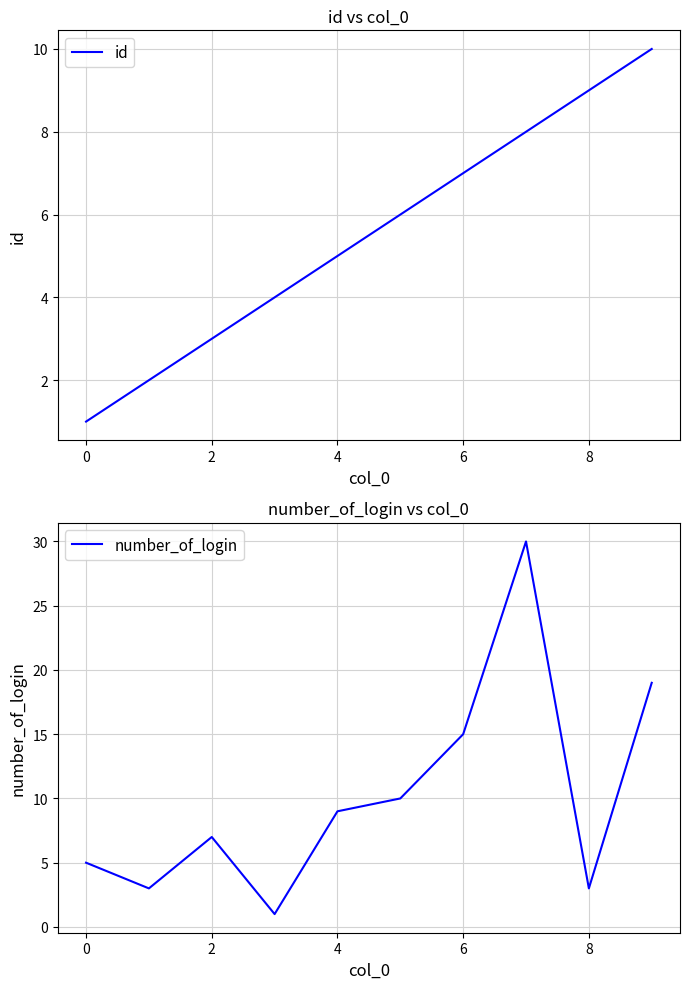

Which series ends up on top after the final intersection of number_of_login and id?

number_of_login